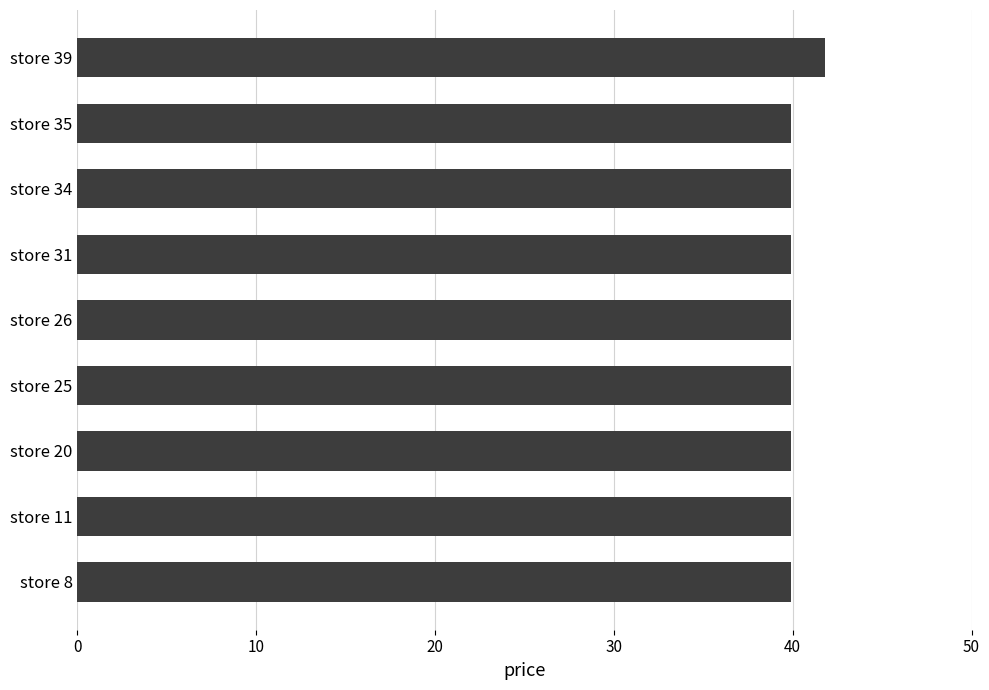

Are the bars grouped side by side (vs. stacked)?

No